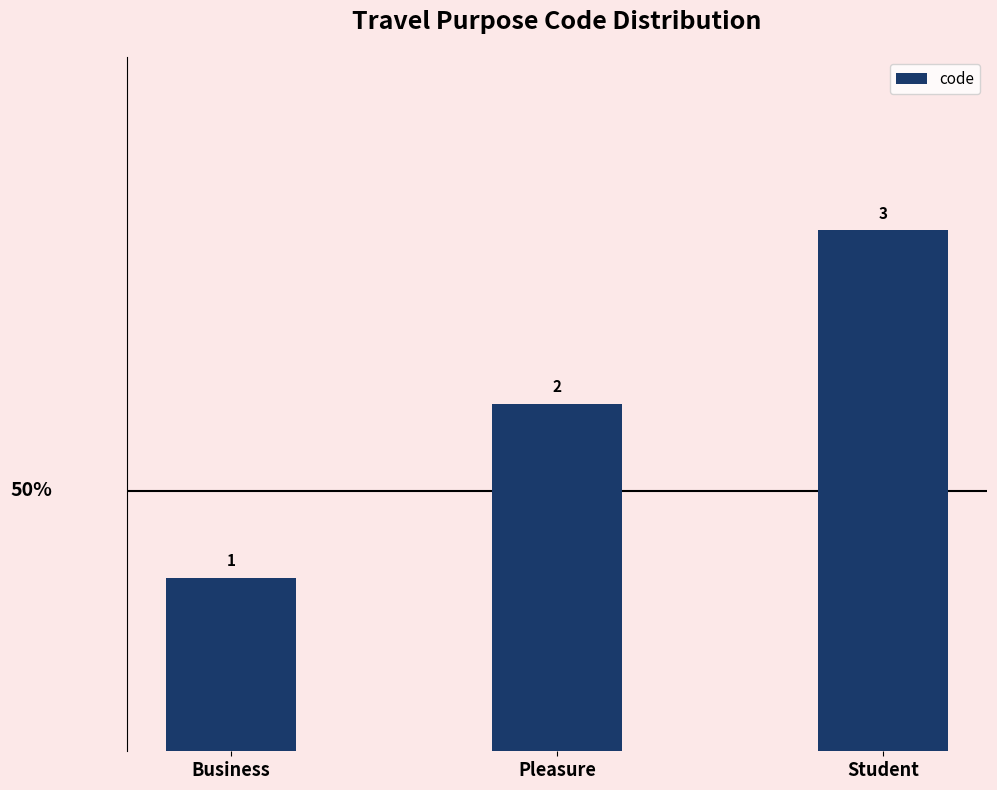

True or false: the data shows 1 at Business.

True